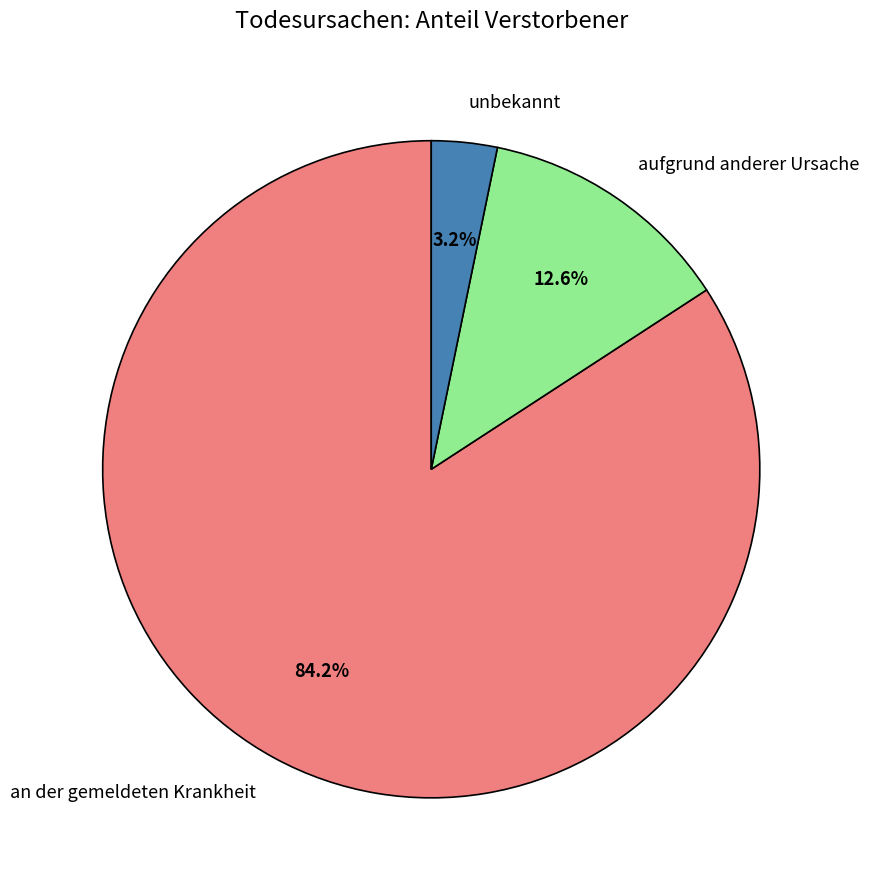

Combined, do unbekannt and an der gemeldeten Krankheit account for over 50%?

Yes